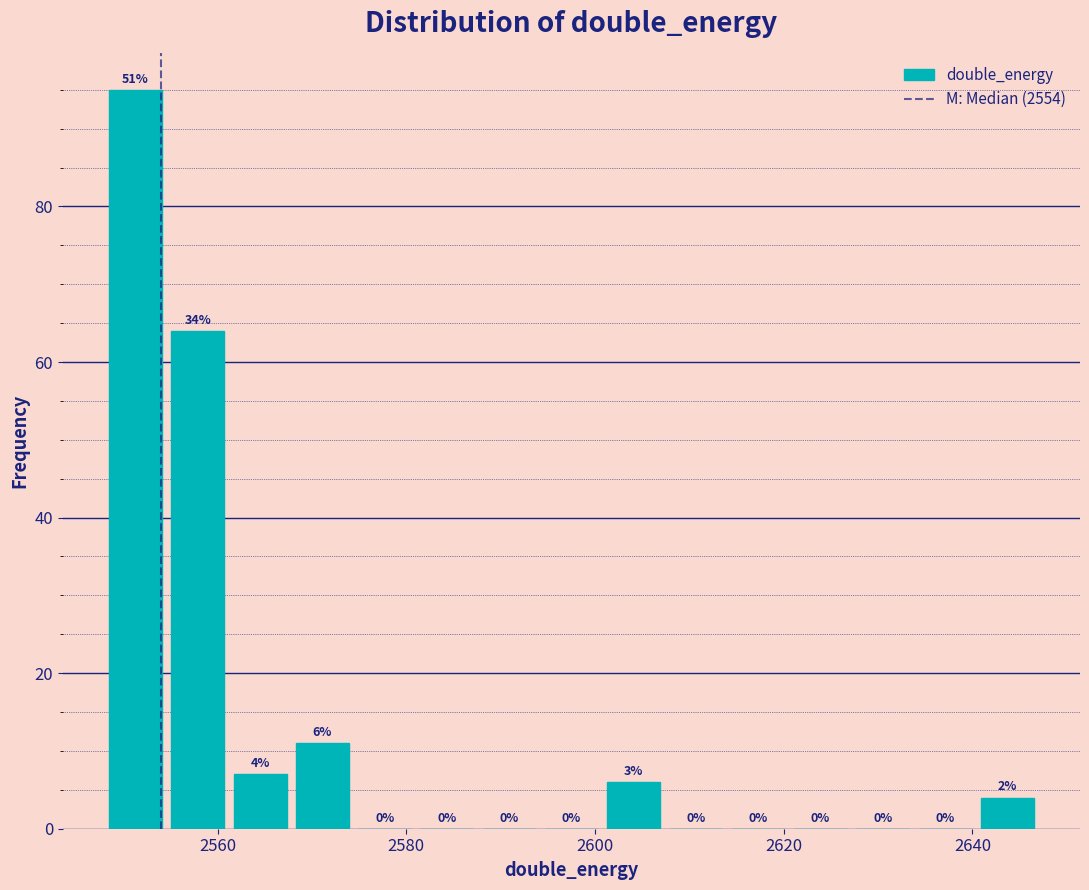

Around what value on the x-axis is the tallest bar? Give the approximate position of its centre, as read against the axis.

2552